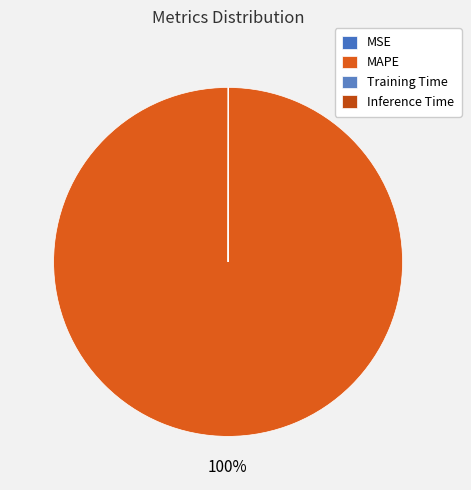

What portion of the pie excludes Inference Time?

100.0%